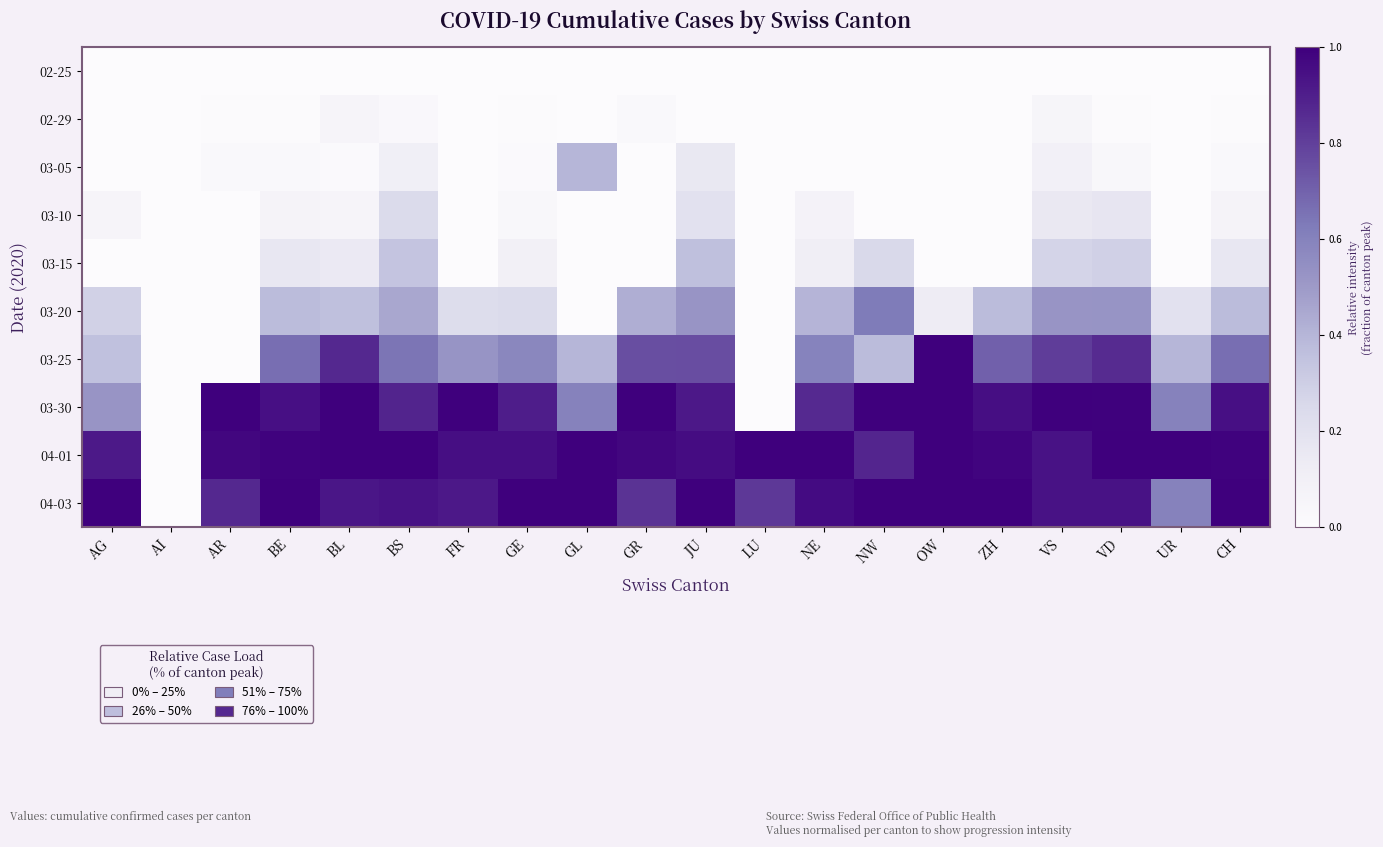

Reading left to right, list all the values displayed in this chart.

02-25: AG=0.0	AI=0.0	AR=0.0	BE=0.0	BL=0.0	BS=0.0	FR=0.0	GE=0.0	GL=0.0	GR=0.0	JU=0.0	LU=0.0	NE=0.0	NW=0.0	OW=0.0	ZH=0.0	VS=0.0	VD=0.0	UR=0.0	CH=0.0
02-29: AG=0.0	AI=0.0	AR=0.0	BE=0.0	BL=0.1	BS=0.0	FR=0.0	GE=0.0	GL=0.0	GR=0.0	JU=0.0	LU=0.0	NE=0.0	NW=0.0	OW=0.0	ZH=0.0	VS=0.1	VD=0.0	UR=0.0	CH=0.0
03-05: AG=0.0	AI=0.0	AR=0.0	BE=0.0	BL=0.0	BS=0.1	FR=0.0	GE=0.0	GL=0.4	GR=0.0	JU=0.2	LU=0.0	NE=0.0	NW=0.0	OW=0.0	ZH=0.0	VS=0.1	VD=0.0	UR=0.0	CH=0.0
03-10: AG=0.1	AI=0.0	AR=0.0	BE=0.1	BL=0.1	BS=0.2	FR=0.0	GE=0.0	GL=0.0	GR=0.0	JU=0.2	LU=0.0	NE=0.1	NW=0.0	OW=0.0	ZH=0.0	VS=0.2	VD=0.2	UR=0.0	CH=0.1
03-15: AG=0.0	AI=0.0	AR=0.0	BE=0.2	BL=0.1	BS=0.3	FR=0.0	GE=0.1	GL=0.0	GR=0.0	JU=0.4	LU=0.0	NE=0.1	NW=0.2	OW=0.0	ZH=0.0	VS=0.3	VD=0.3	UR=0.0	CH=0.2
03-20: AG=0.3	AI=0.0	AR=0.0	BE=0.4	BL=0.4	BS=0.5	FR=0.2	GE=0.2	GL=0.0	GR=0.4	JU=0.5	LU=0.0	NE=0.4	NW=0.6	OW=0.1	ZH=0.4	VS=0.5	VD=0.5	UR=0.2	CH=0.4
03-25: AG=0.4	AI=0.0	AR=0.0	BE=0.7	BL=0.9	BS=0.6	FR=0.5	GE=0.6	GL=0.4	GR=0.8	JU=0.8	LU=0.0	NE=0.6	NW=0.4	OW=1.0	ZH=0.7	VS=0.8	VD=0.9	UR=0.4	CH=0.7
03-30: AG=0.5	AI=0.0	AR=1.0	BE=0.9	BL=1.0	BS=0.9	FR=1.0	GE=0.9	GL=0.6	GR=1.0	JU=0.9	LU=0.0	NE=0.9	NW=1.0	OW=1.0	ZH=1.0	VS=1.0	VD=1.0	UR=0.6	CH=0.9
04-01: AG=0.9	AI=0.0	AR=1.0	BE=1.0	BL=1.0	BS=1.0	FR=1.0	GE=1.0	GL=1.0	GR=1.0	JU=1.0	LU=1.0	NE=1.0	NW=0.9	OW=1.0	ZH=1.0	VS=0.9	VD=1.0	UR=1.0	CH=1.0
04-03: AG=1.0	AI=0.0	AR=0.9	BE=1.0	BL=0.9	BS=0.9	FR=0.9	GE=1.0	GL=1.0	GR=0.8	JU=1.0	LU=0.8	NE=1.0	NW=1.0	OW=1.0	ZH=1.0	VS=0.9	VD=0.9	UR=0.6	CH=1.0